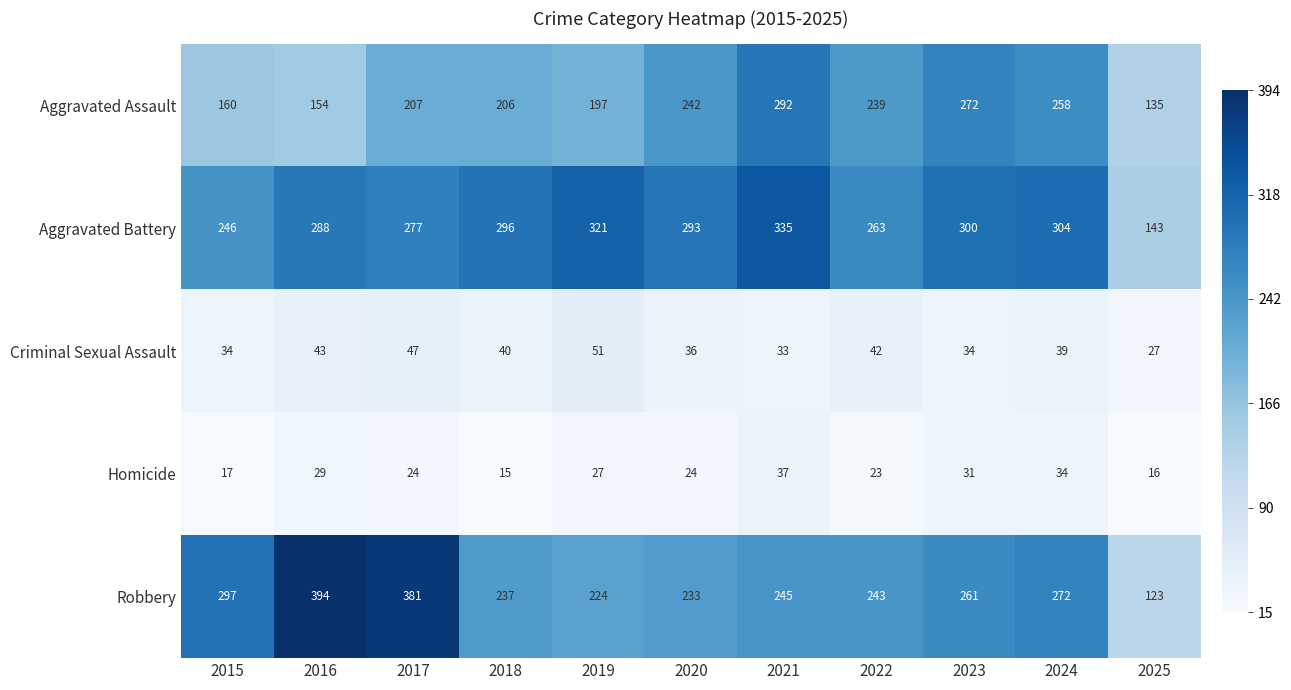

What is the average value of the Aggravated Battery series?

279